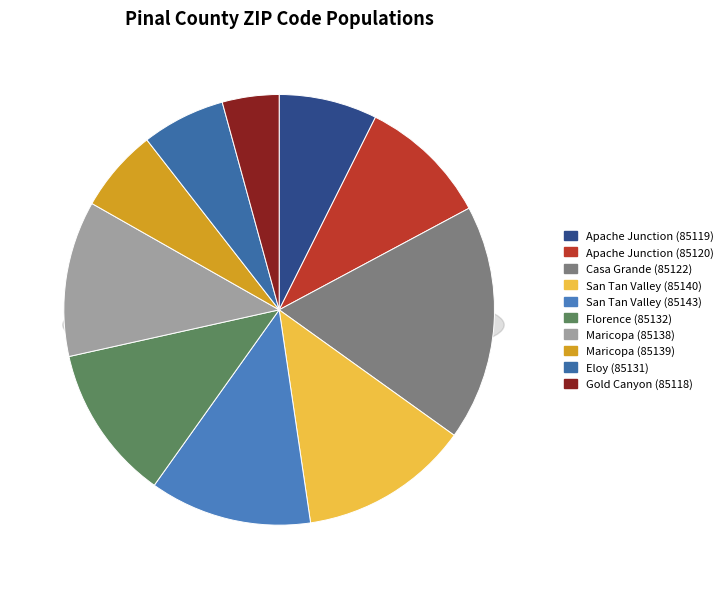

Combined, what portion of the pie is Maricopa (85139) and Maricopa (85138)?

18.0%